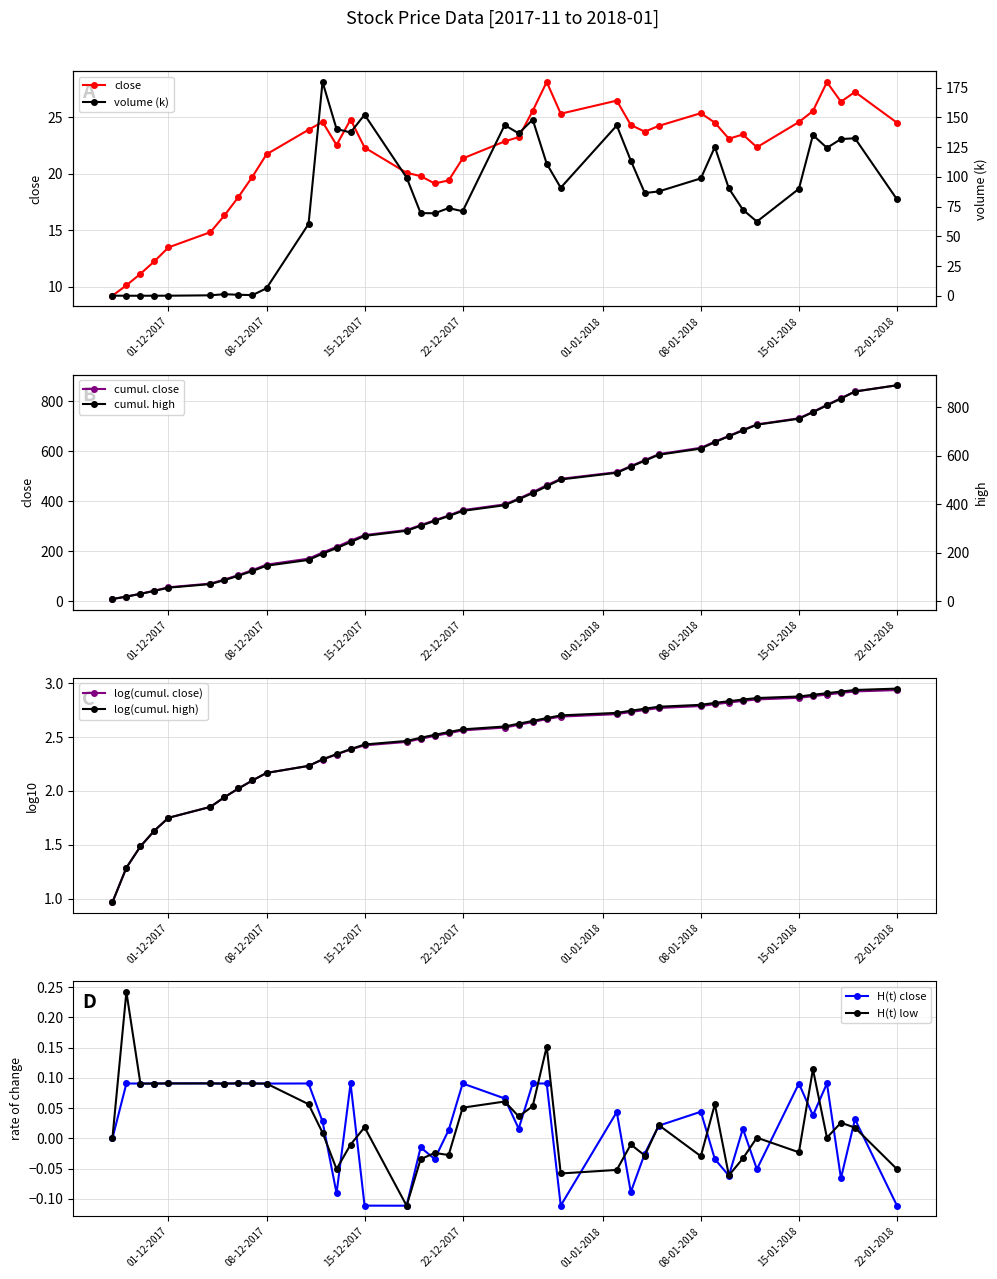

What are all the series names shown in the legend?

close, volume